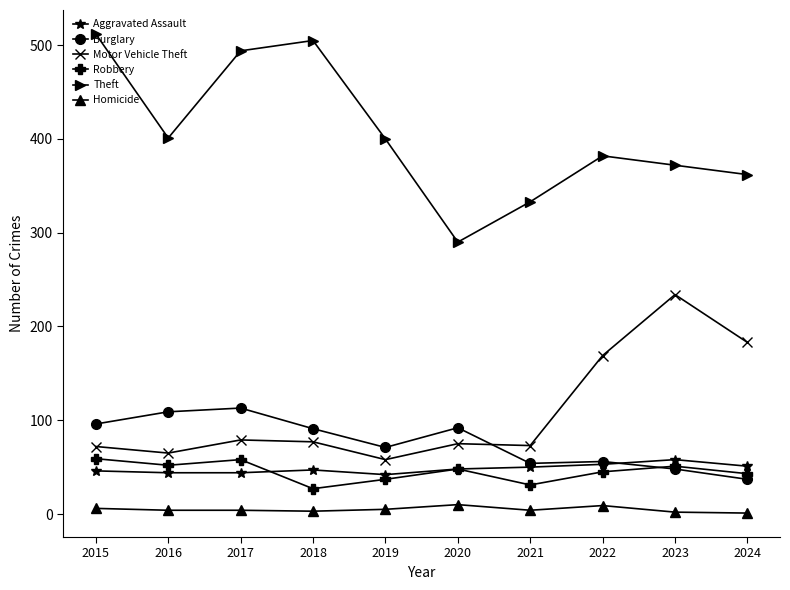

Which series has the largest range (max minus min)?

Theft